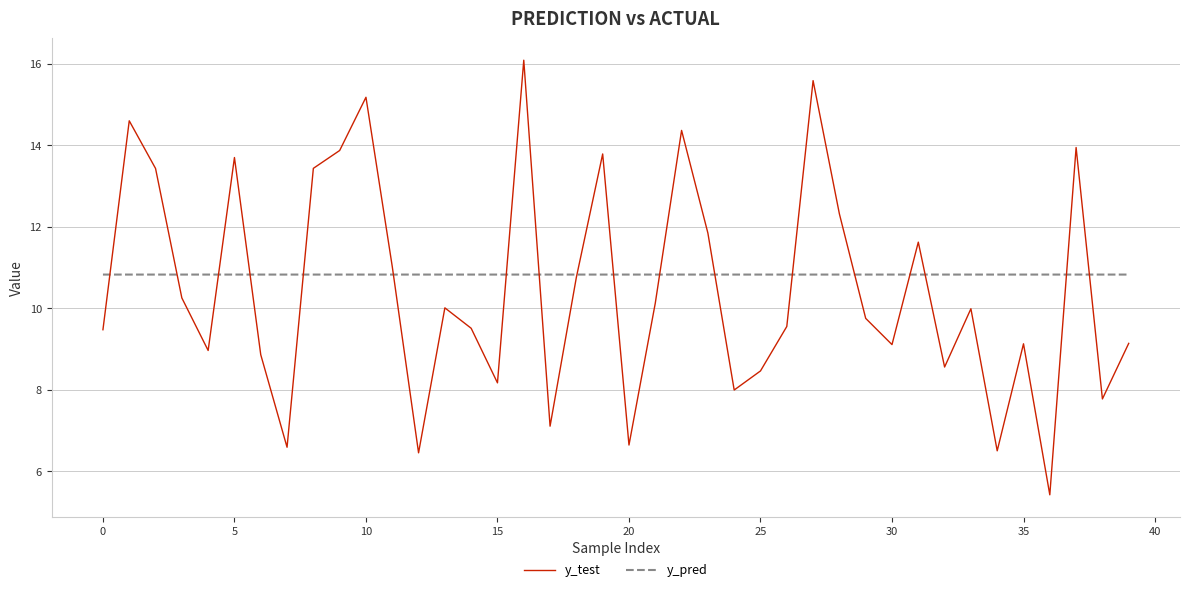

List the series in order of their peak value, highest first.

y_test, y_pred